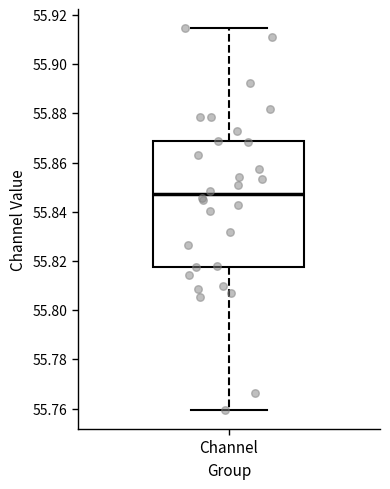

Read this box plot against the y-axis: the position of the median line, the range covered by the box, and the ends of both whiskers. The values are not printed on the chart, so give them approximately, as read against the axis.

median 55.848, box 55.818 to 55.868, whiskers 55.760 to 55.914